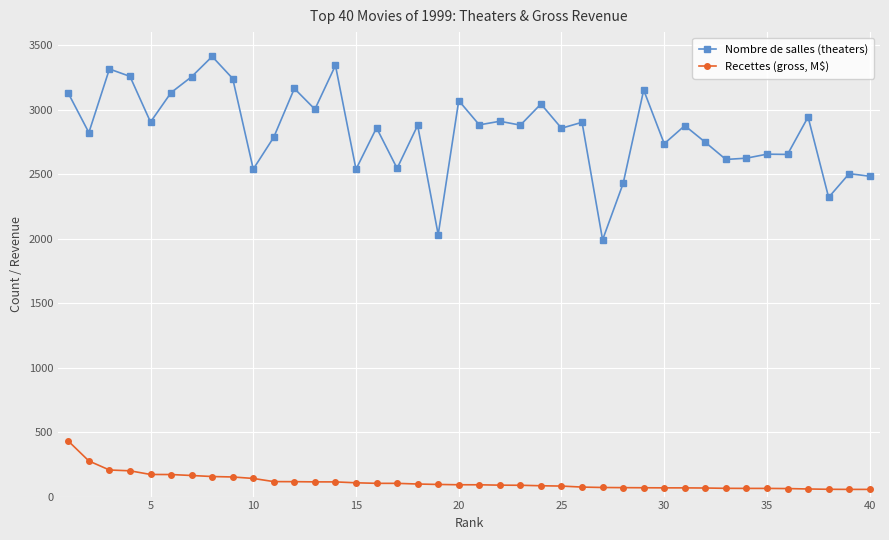

Rank the series by their average value, from highest to lowest.

Nombre de salles (theaters), Recettes (gross, M$)